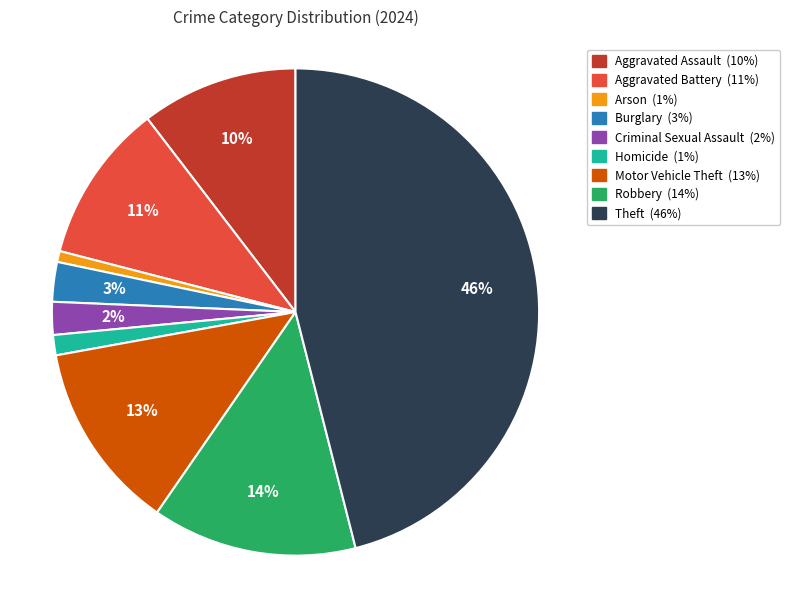

Approximately how many times larger is the value at Motor Vehicle Theft compared to Aggravated Battery?

1.2